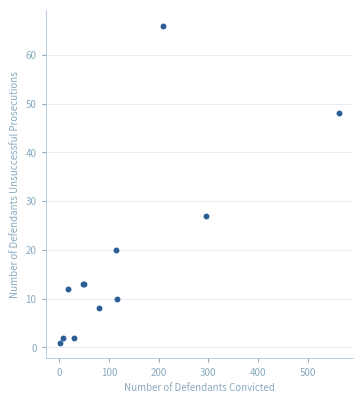

What Y value in the scatter plot is closest to 33?

27